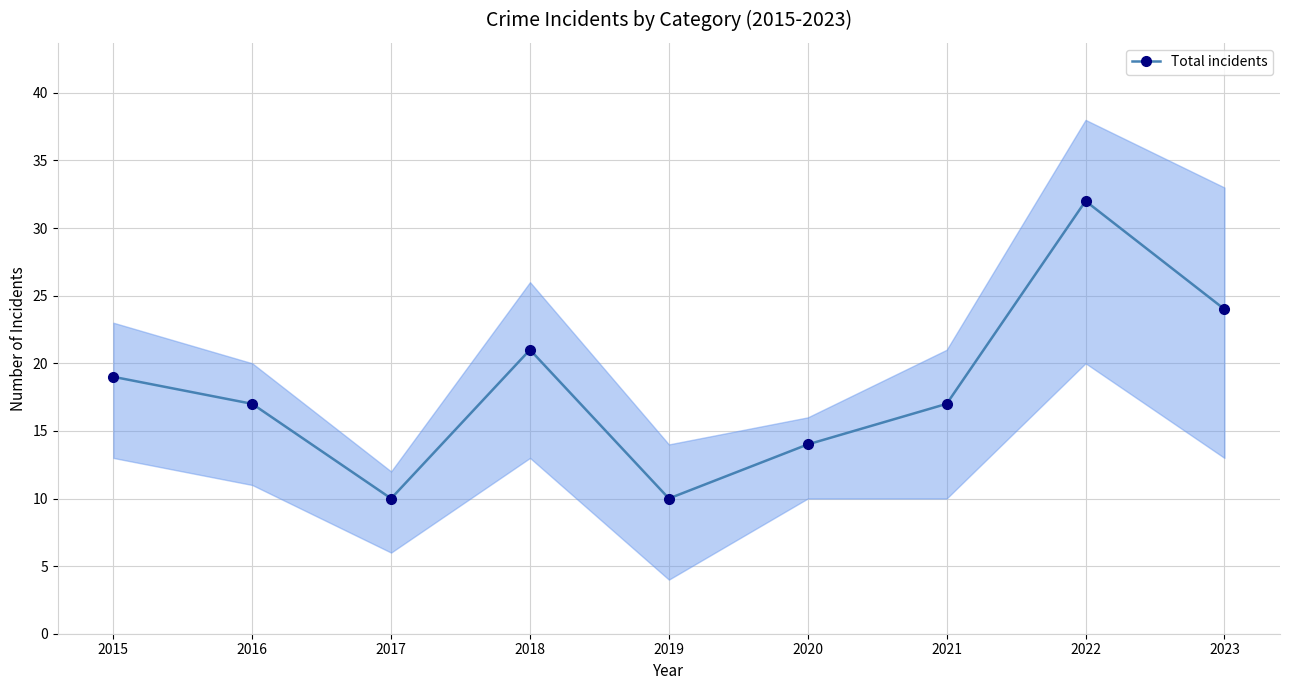

What is the value of the 2nd point from the left?

17